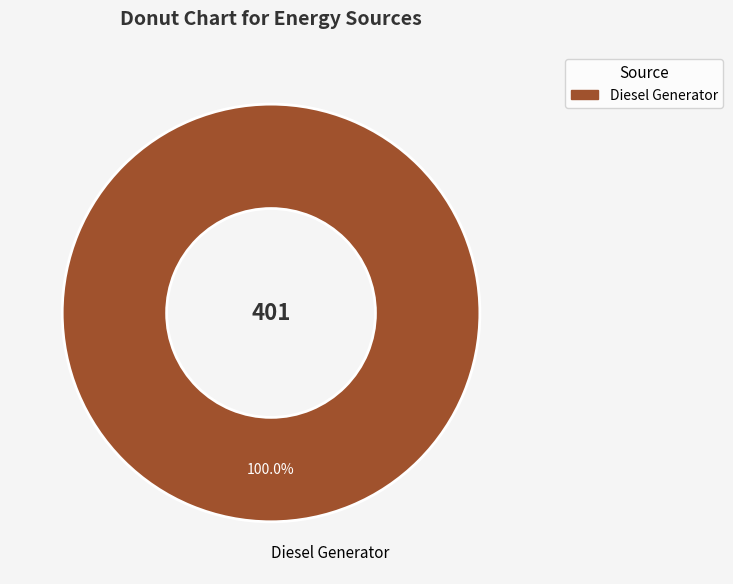

Does Diesel Generator represent more than half of the total?

Yes